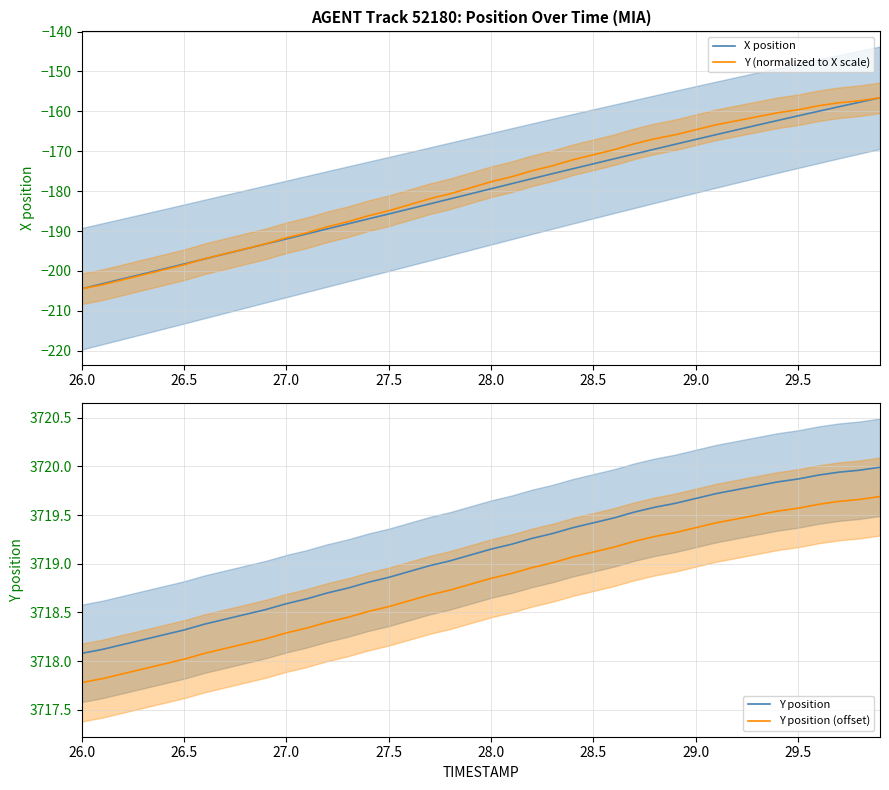

What is the minimum value for Y (normalized to X scale)?

-204.5